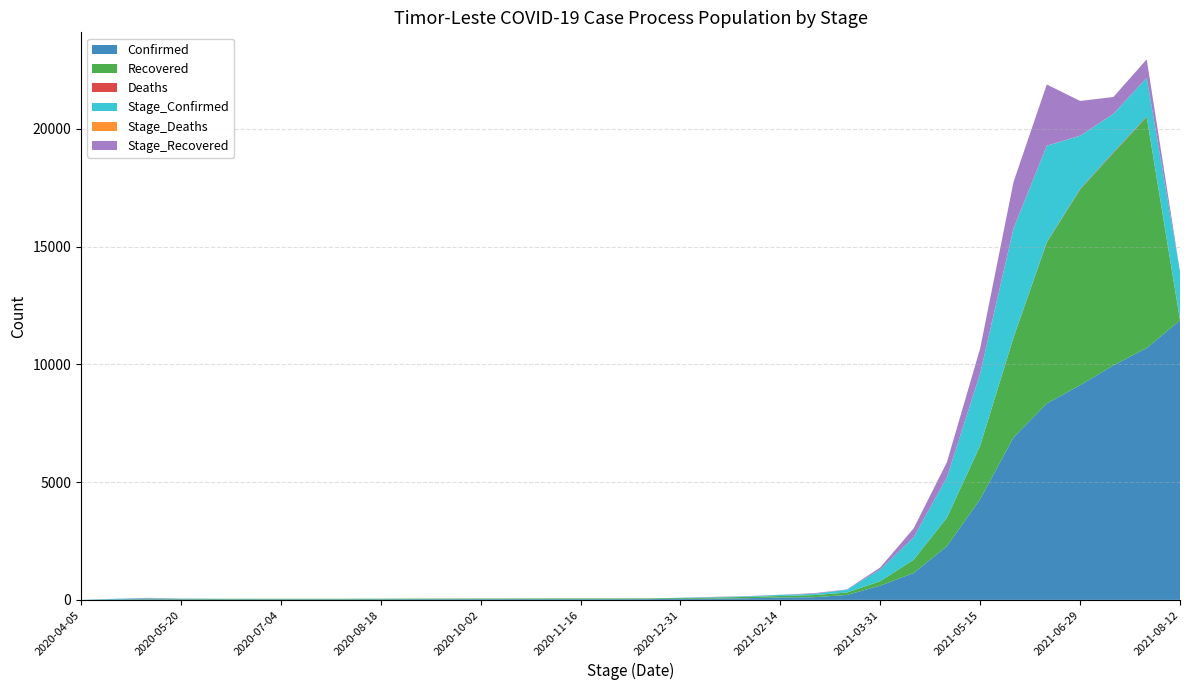

Reading left to right, what are all the values shown in this chart?

Confirmed: 1	22	24	24	24	24	24	24	24	25	27	27	28	29	30	30	30	31	44	51	70	102	113	208	604	1138	2276	4279	6897	8341	9118	9960	10695	11870
Recovered: 0	1	20	24	24	24	24	24	24	24	25	26	28	28	29	30	30	30	32	45	55	62	90	104	189	564	1209	2267	4233	6833	8306	9021	9802	0
Deaths: 0	0	0	0	0	0	0	0	0	0	0	0	0	0	0	0	0	0	0	0	0	0	0	0	0	2	3	8	16	19	22	25	26	29
Stage_Confirmed: 1	22	23	4	0	0	0	0	0	1	3	2	2	1	2	1	0	1	14	19	25	47	51	118	500	949	1710	3067	4622	4092	2266	1632	1649	2042
Stage_Deaths: 0	0	0	0	0	0	0	0	0	0	0	0	0	0	0	0	0	0	0	0	0	0	0	0	0	2	1	5	8	3	3	3	1	3
Stage_Recovered: 0	1	19	4	0	0	0	0	0	0	1	1	2	0	1	1	0	0	2	13	10	7	28	14	85	375	645	1058	1966	2600	1473	715	781	0